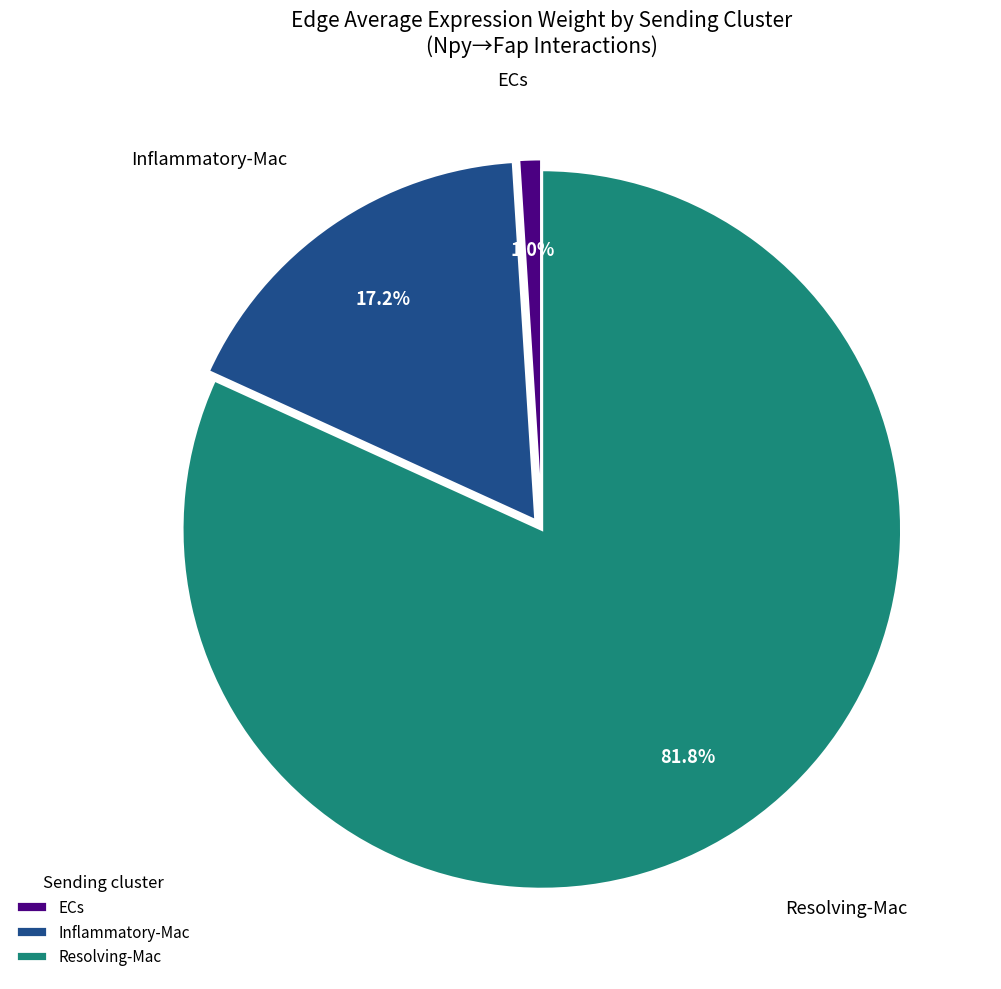

What percentage is the ECs slice, to the nearest percent?

1%